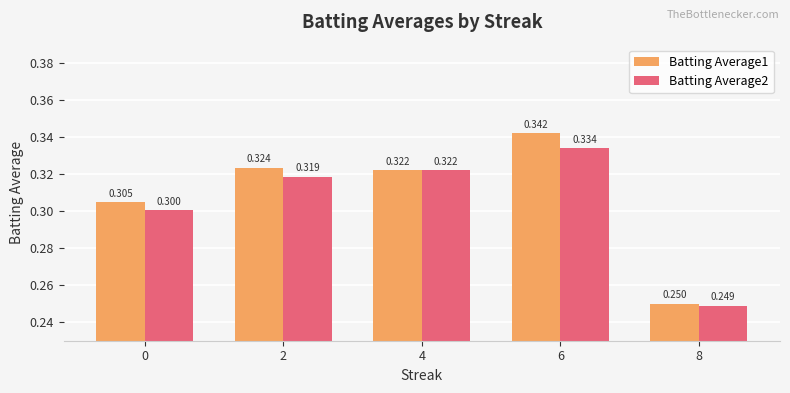

The Batting Average2 series shows 0.3 at 0. True or false?

True